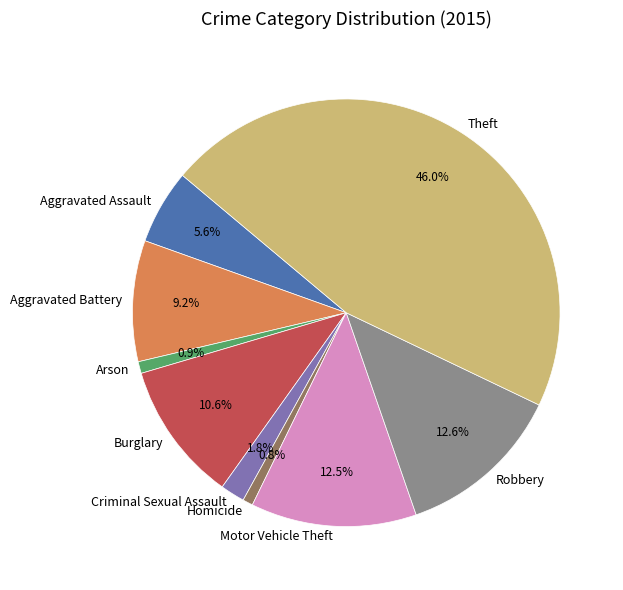

What is the largest slice in the pie chart?

Theft